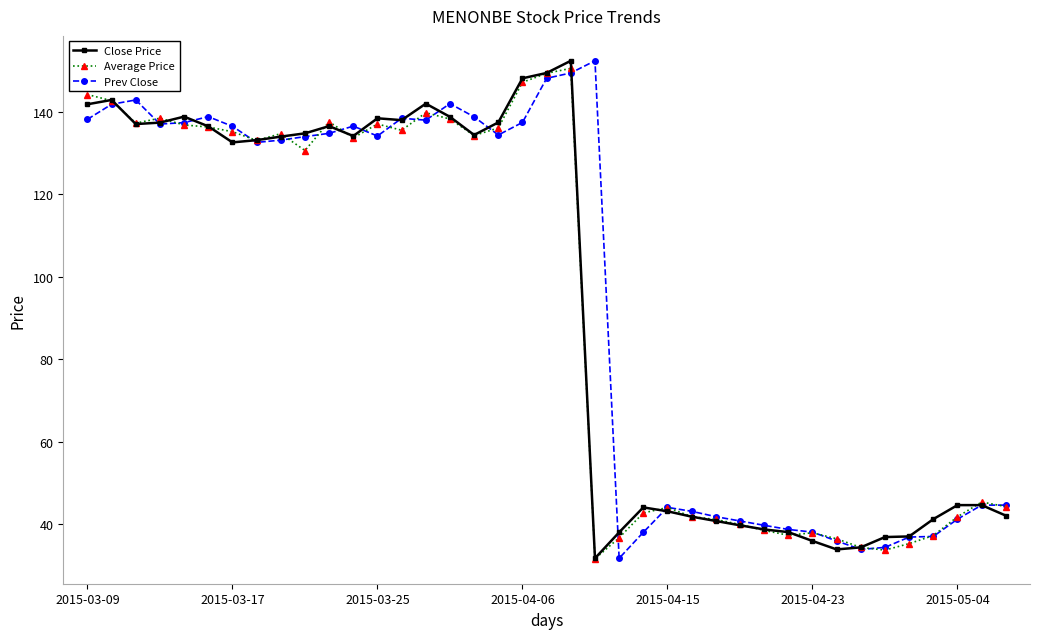

What is the value of the Close Price point at the 17th from the left?

134.4